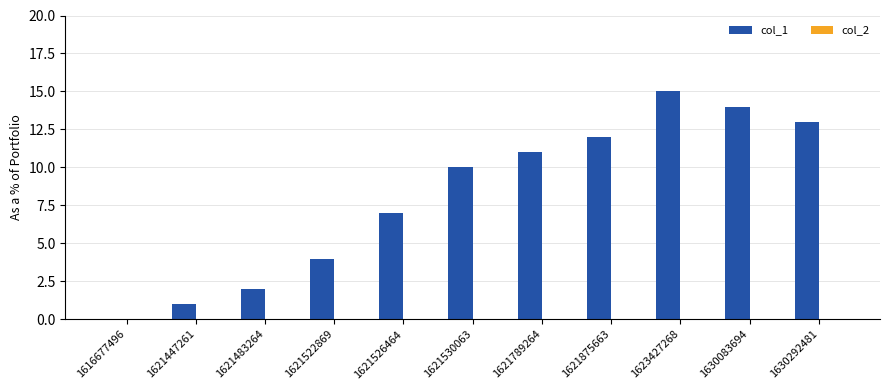

Are the bars horizontal?

No